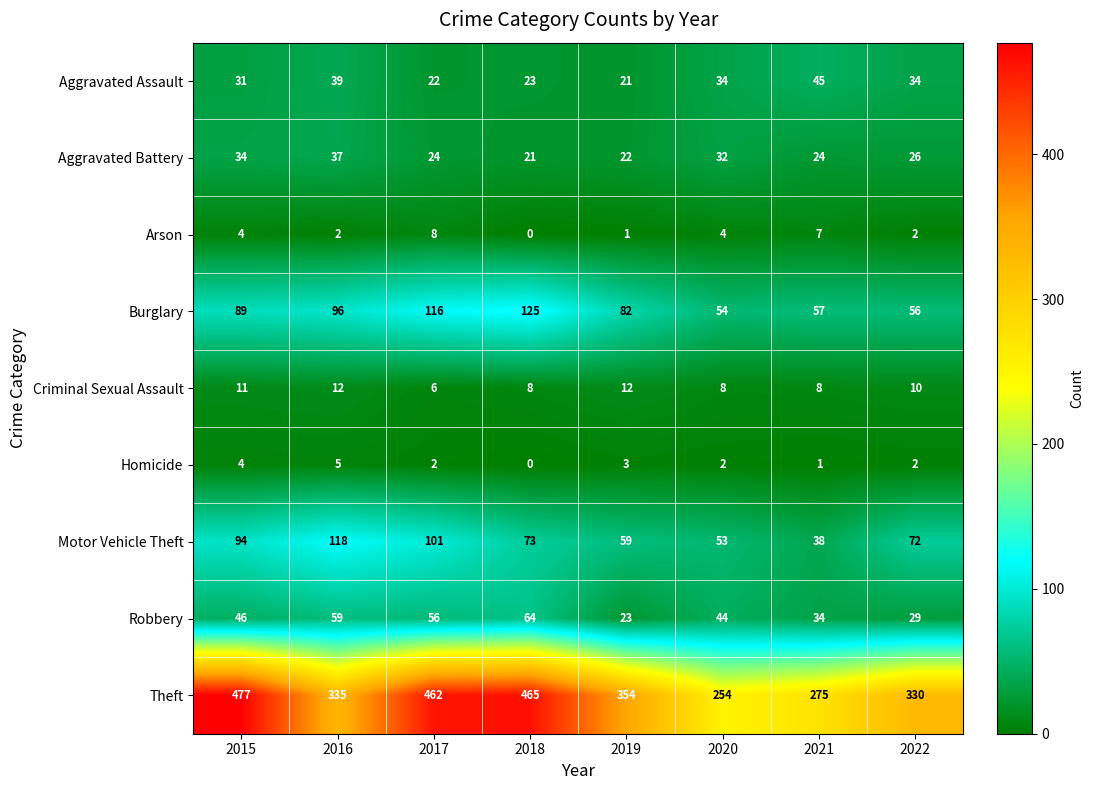

Which series changed the most between 2017 and 2019?

Theft